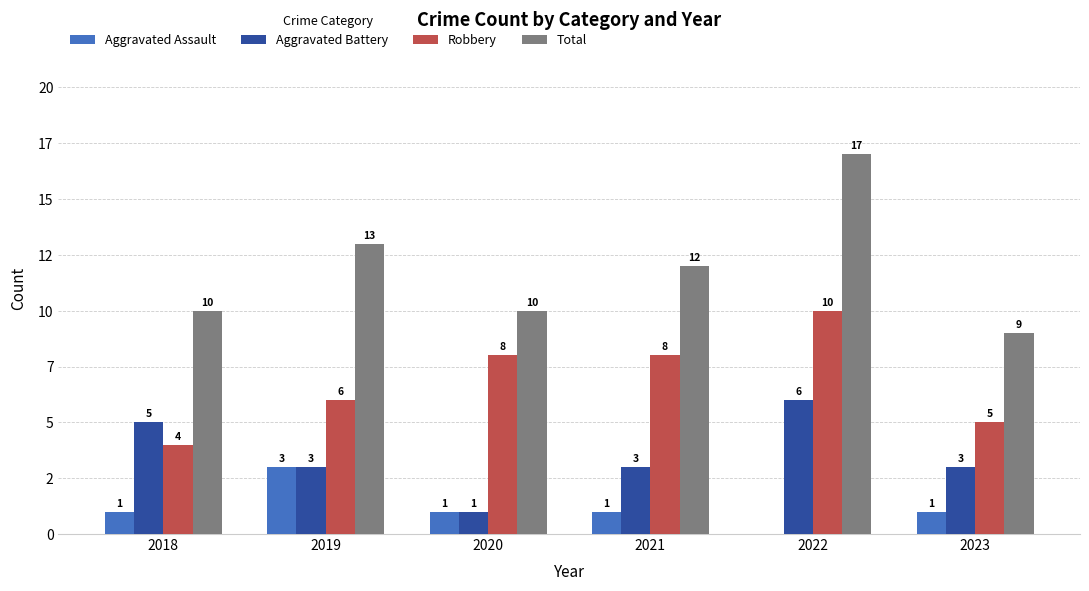

What are all the series names shown in the legend?

Aggravated Assault, Aggravated Battery, Robbery, Total